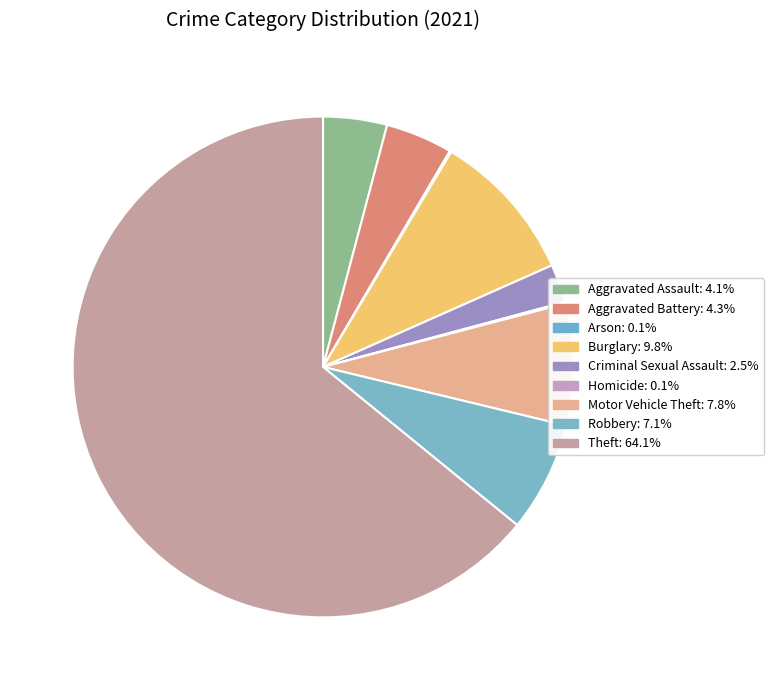

What is the largest slice in the pie chart?

Theft